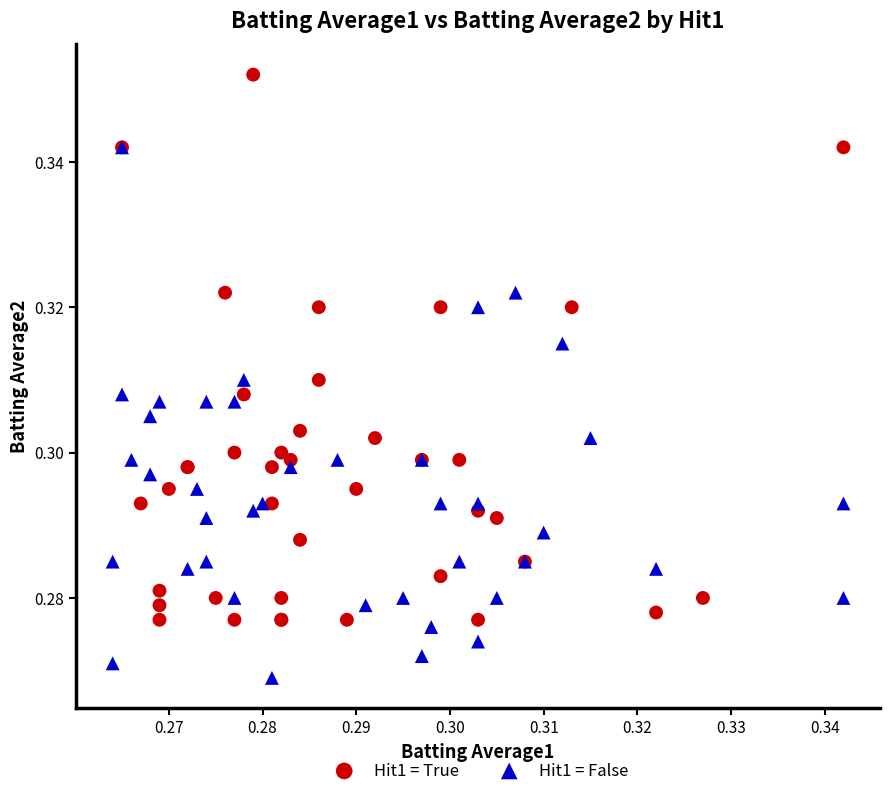

Which series contains the lowest Y value?

Hit1 = False